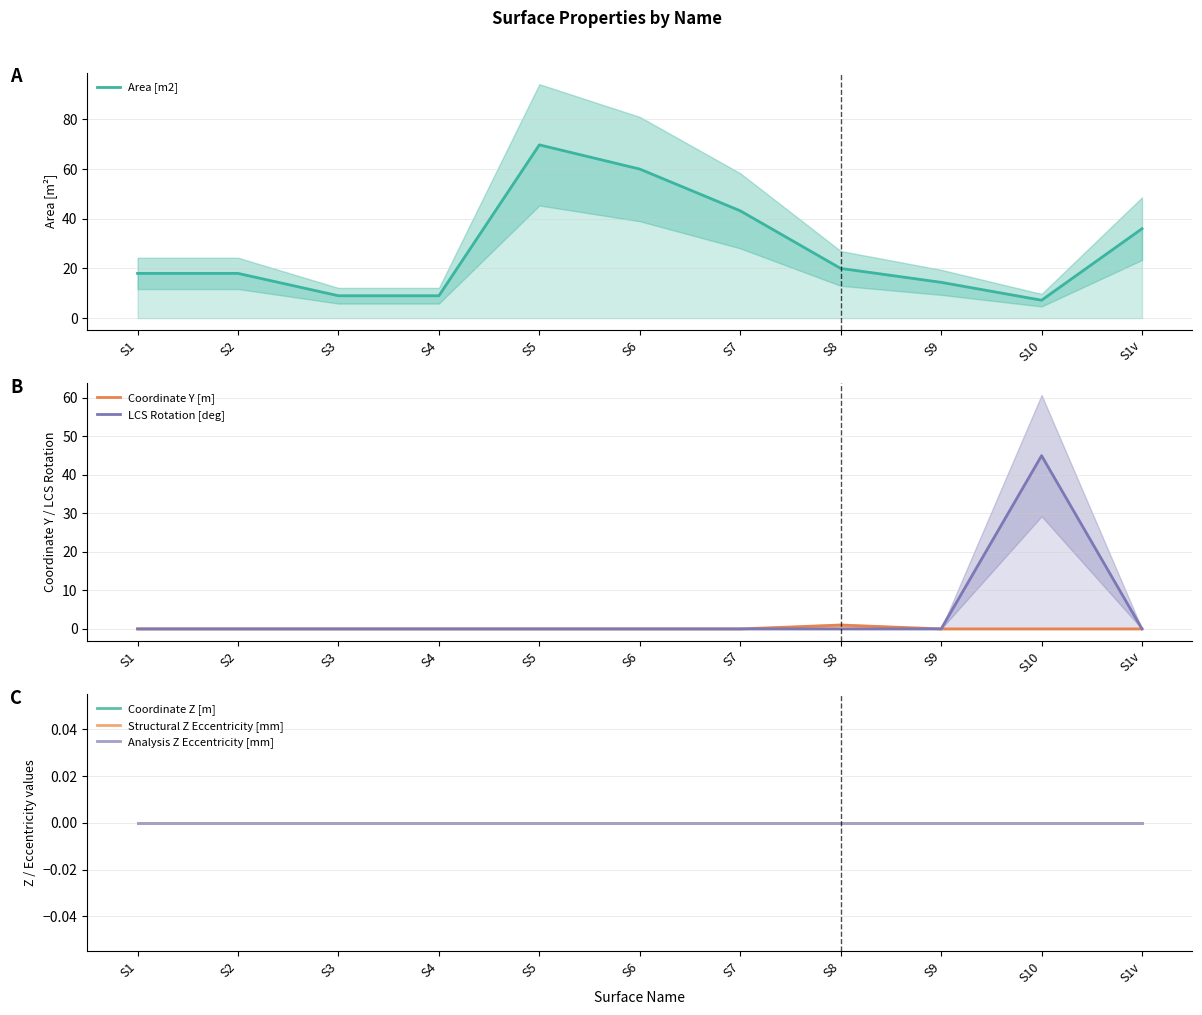

At which category is the sum across all series the highest?

S5